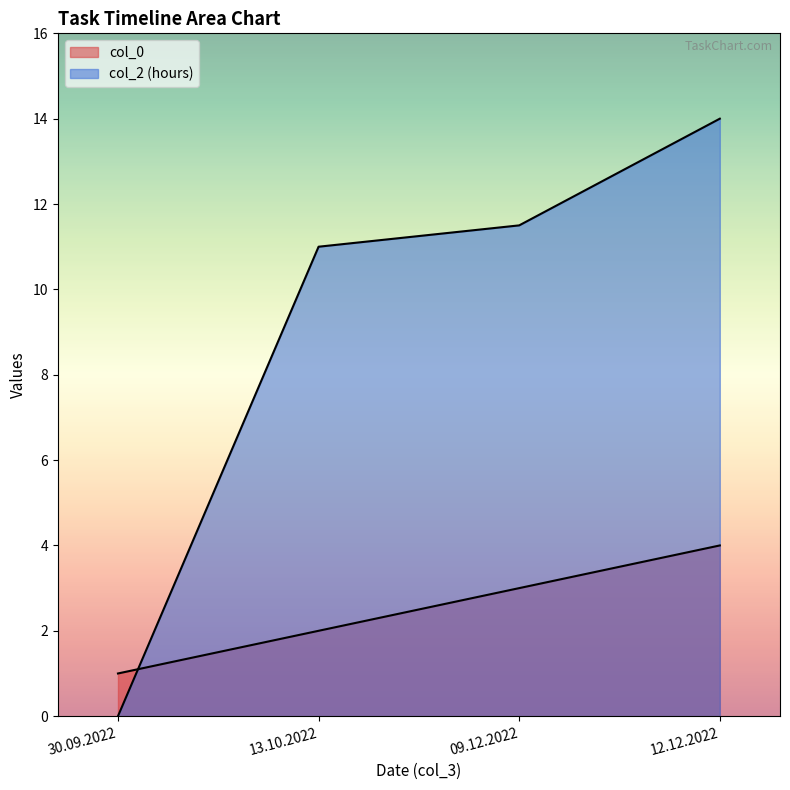

Which series has the largest range (max minus min)?

col_2_hours